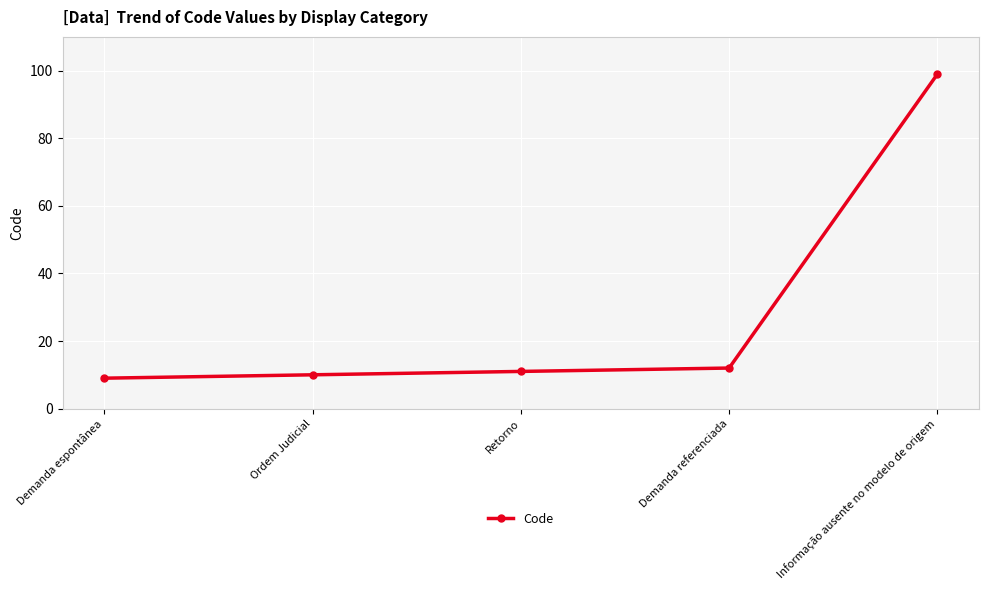

Does the chart display data point markers on the line(s)?

Yes